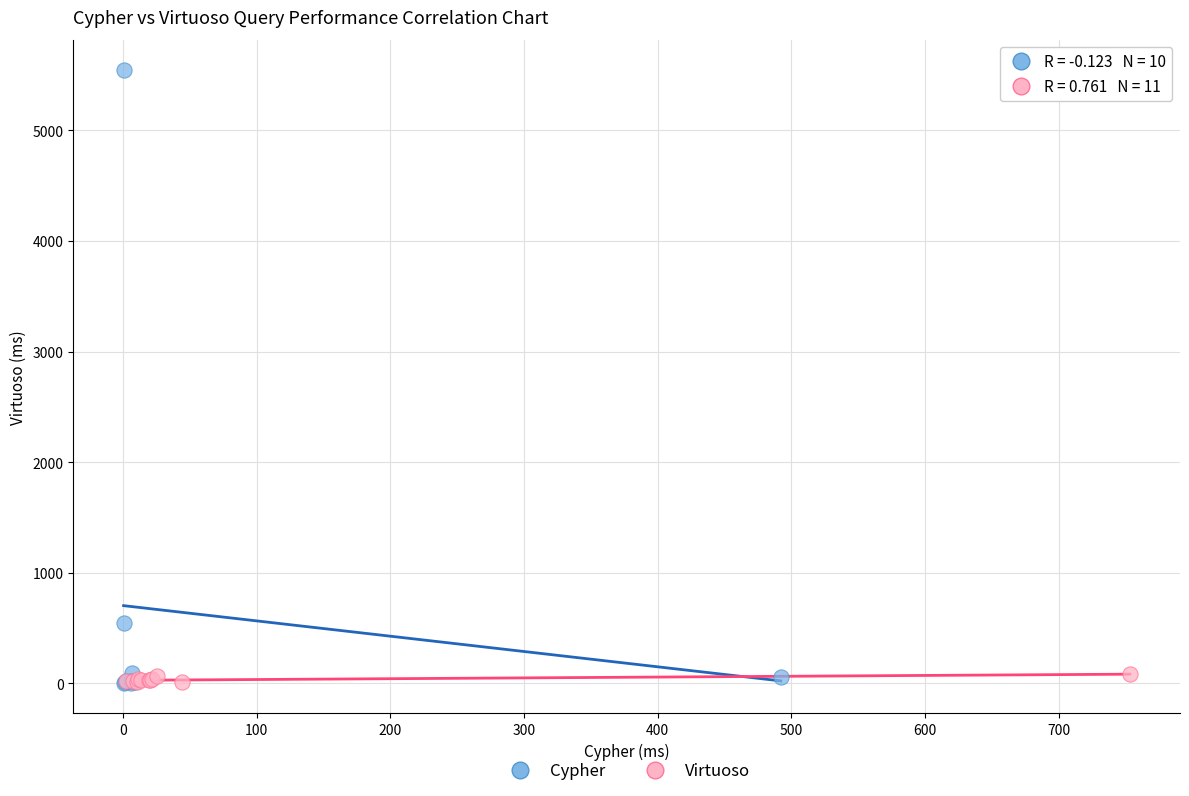

Which series contains the highest Y value?

Cypher